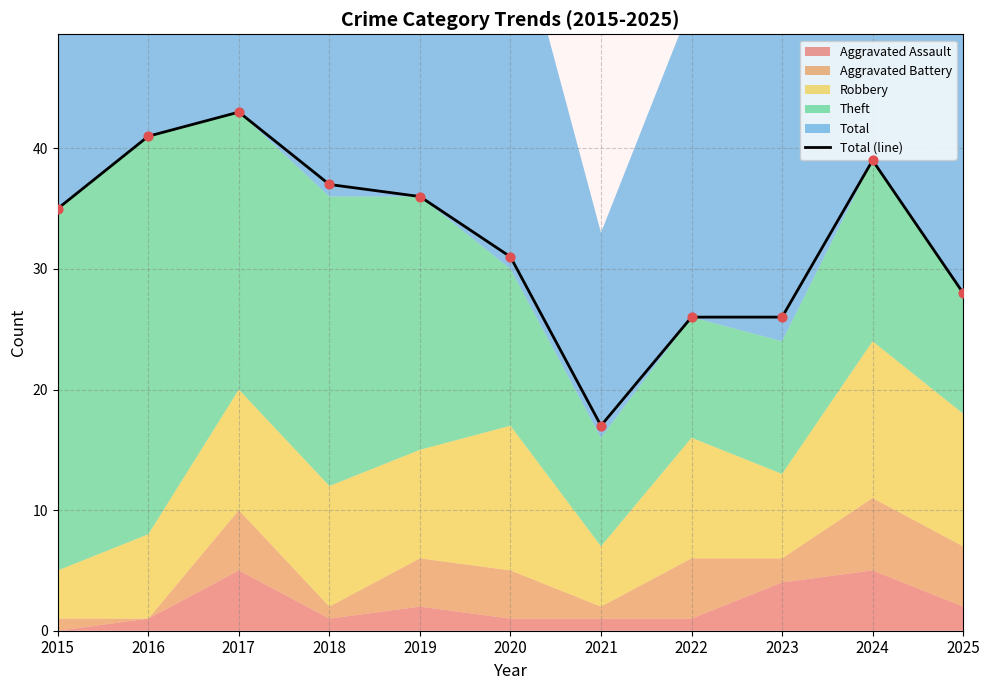

What is the change in value from 2023 to 2024?

+13